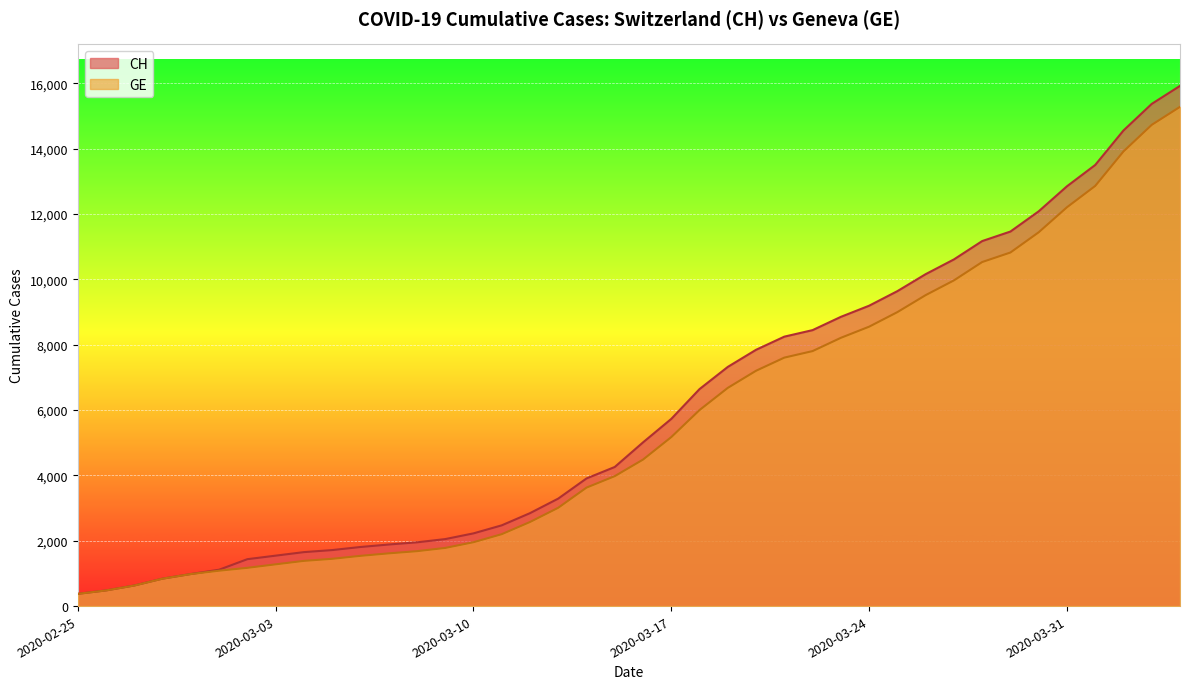

What is the label of the 33rd point from the left?

2020-03-28